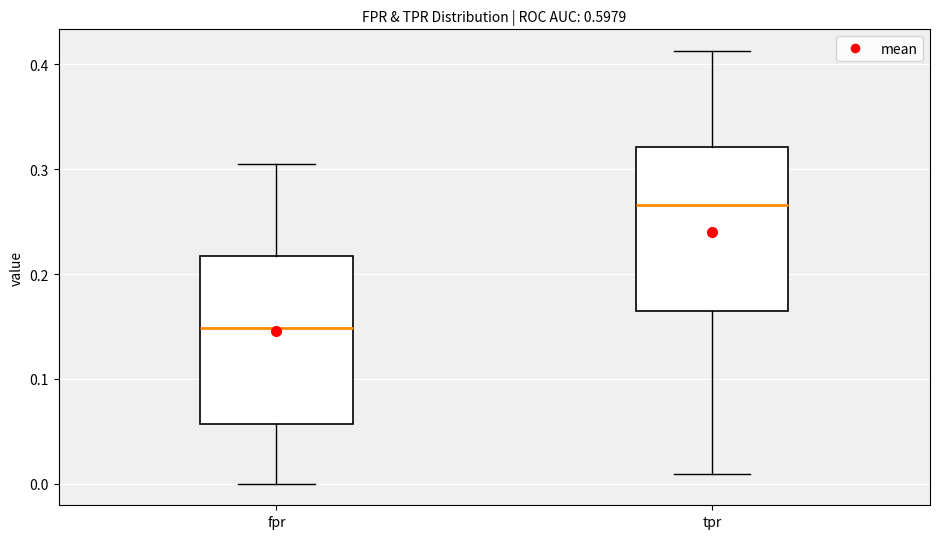

Which box has the lowest median line?

fpr